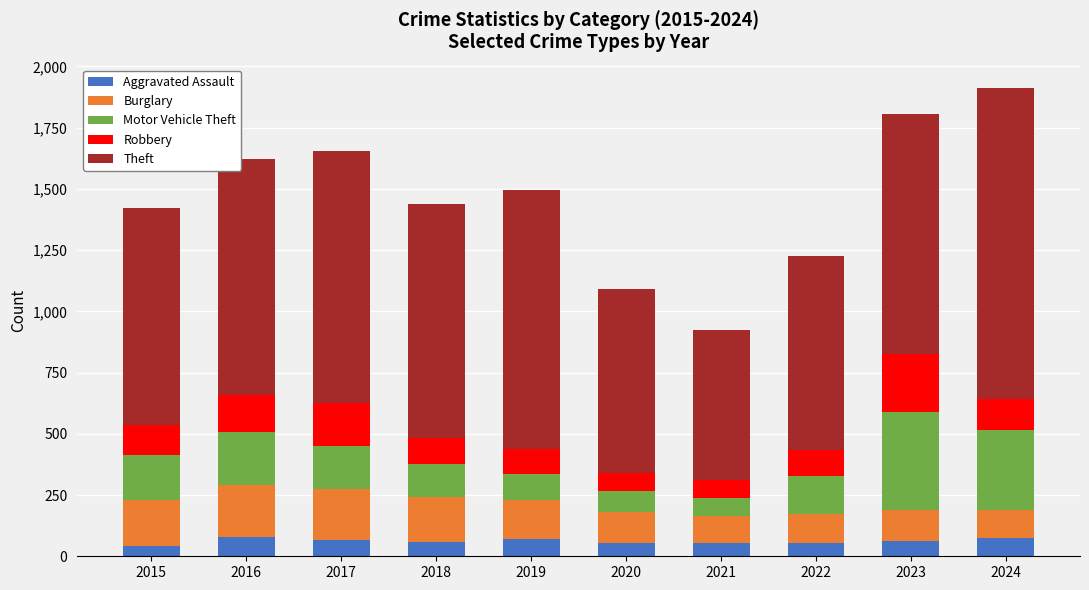

What is the maximum value for Aggravated Assault?

79